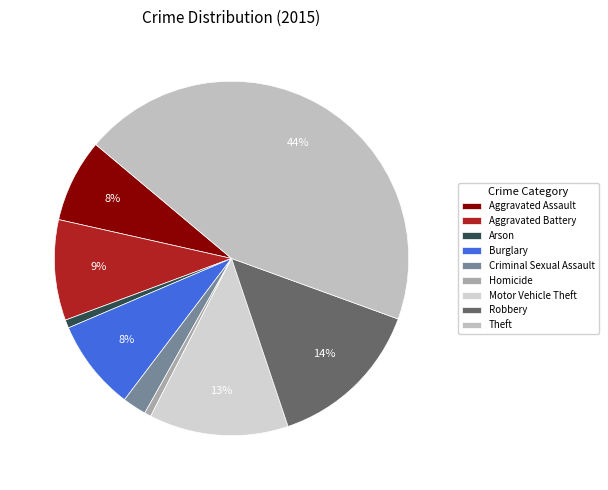

Count the number of slices in the pie.

9